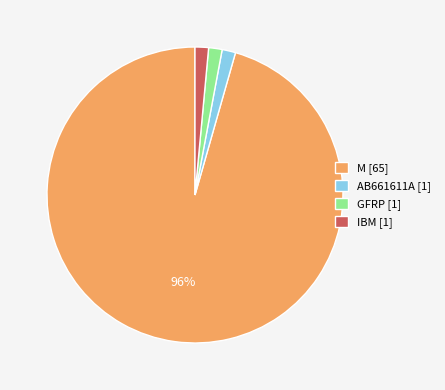

Is M the majority of the pie?

Yes